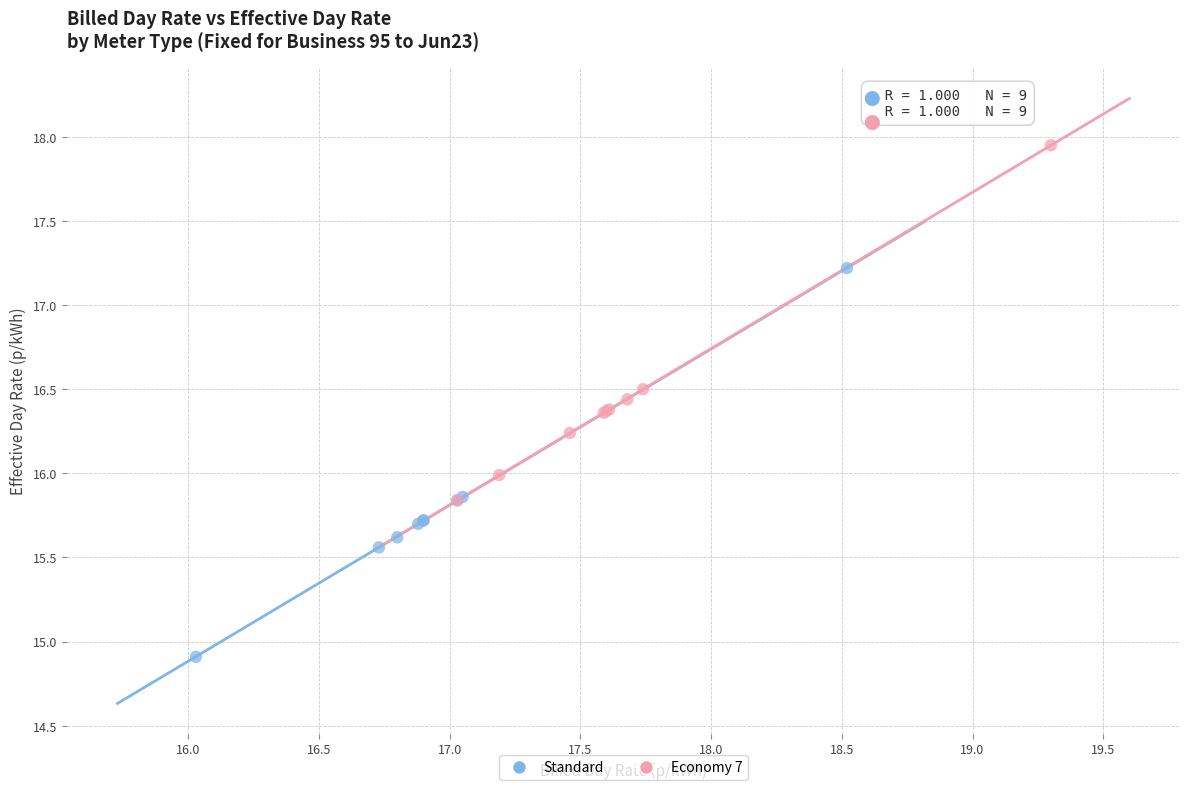

Which series contains the lowest Y value?

Standard